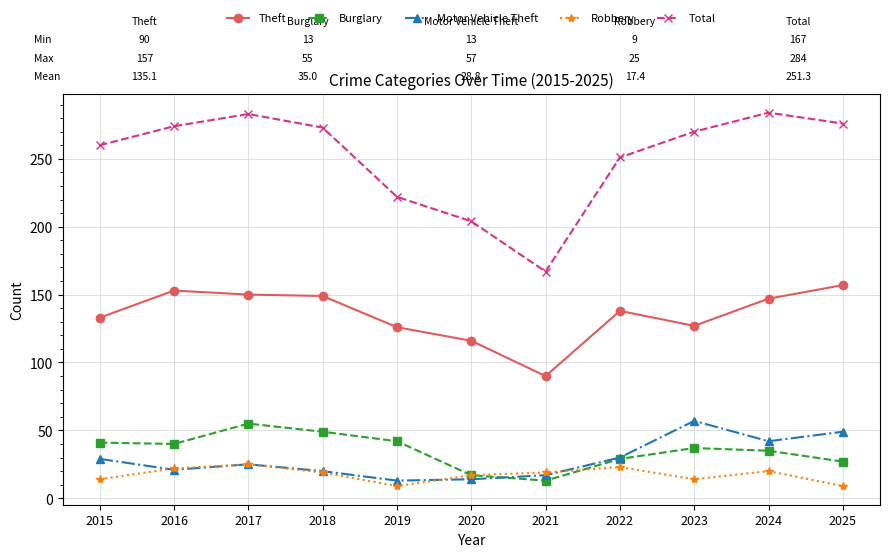

True or false: Burglary and Theft intersect in this chart.

False